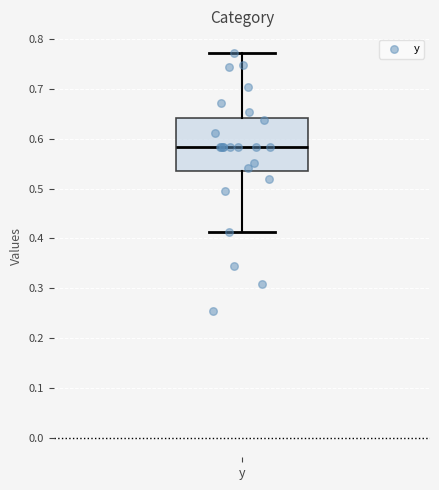

Where is the upper edge of the box for y on the y-axis? The values are not printed on the chart, so give them approximately, as read against the axis.

0.64